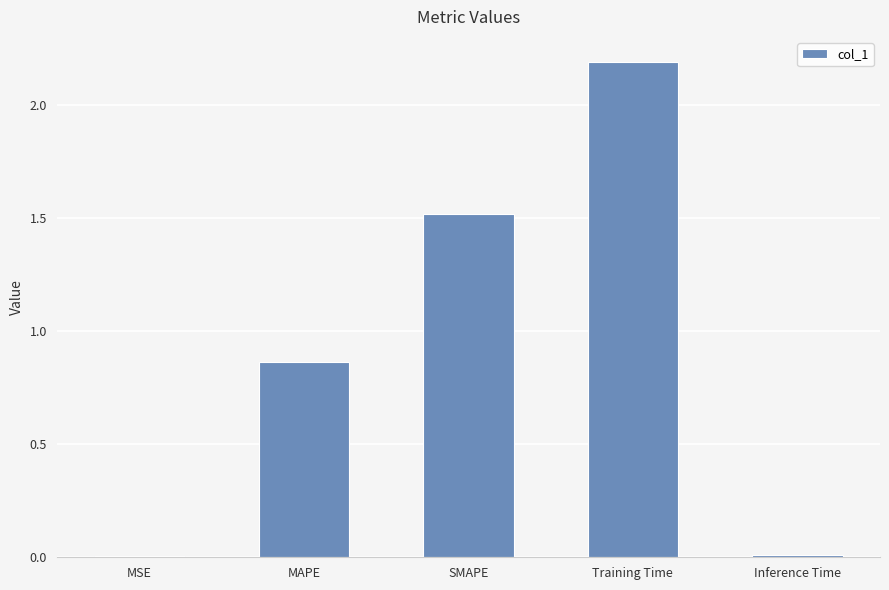

True or false: the data shows 0.6 at Training Time.

False